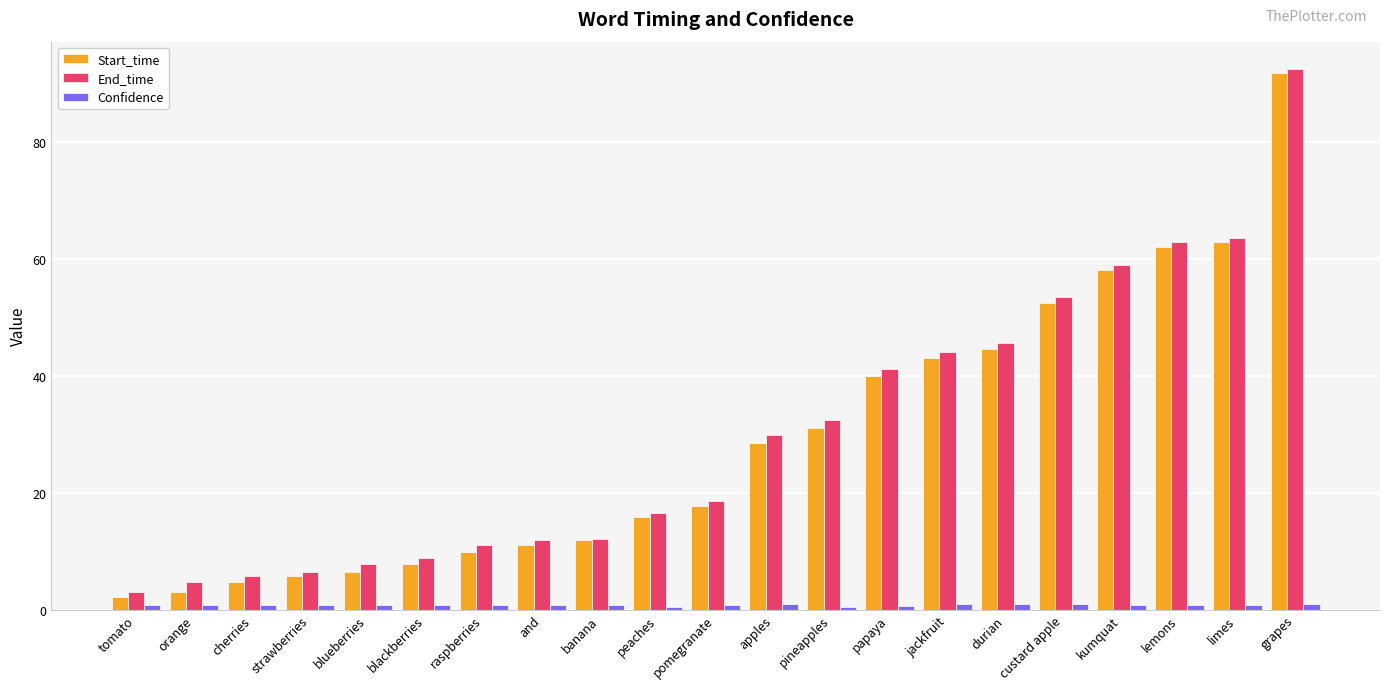

Does the chart contain stacked bars?

No